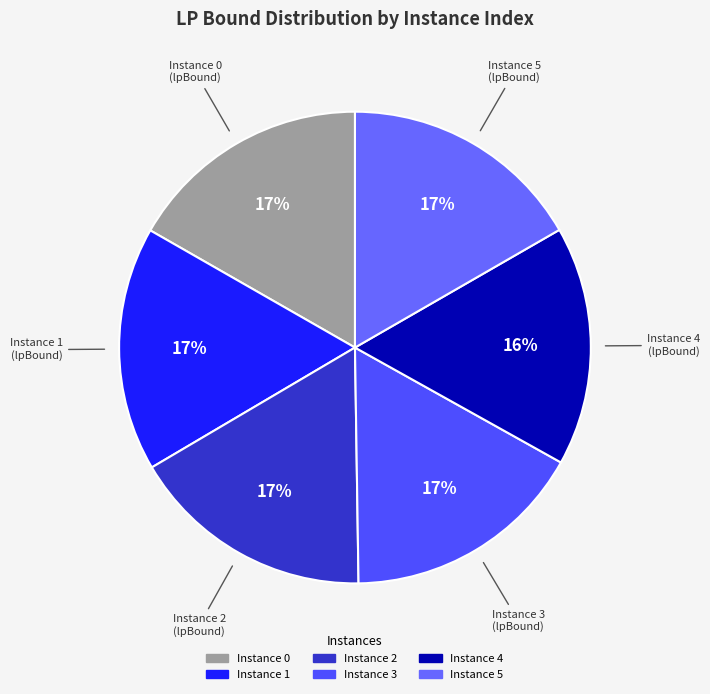

Count the number of slices in the pie.

6